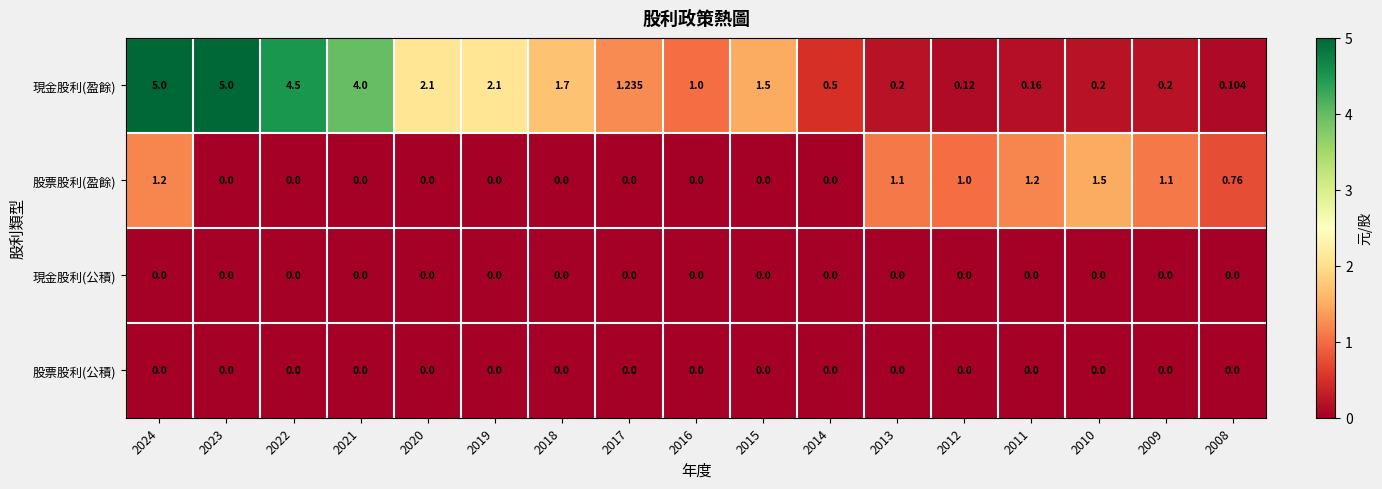

Is the value of 股票股利(盈餘) at 2012 greater than the value of 股票股利(公積) at 2009?

Yes